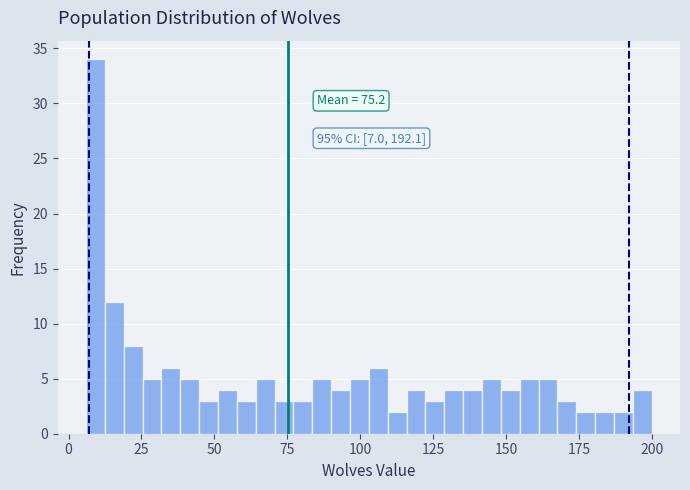

Around what value on the x-axis is the tallest bar? Give the approximate position of its centre, as read against the axis.

10